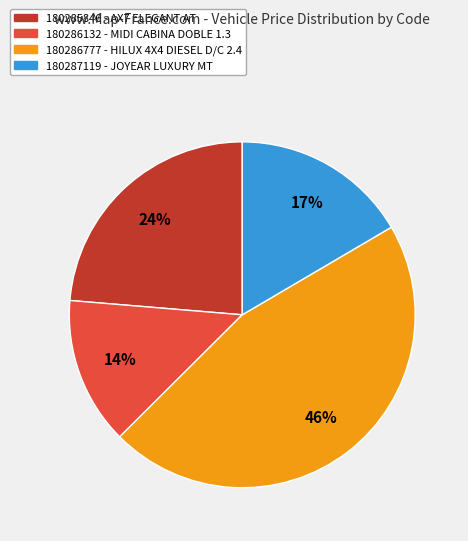

Combined, do 180286777 and 180285846 account for over 50%?

Yes